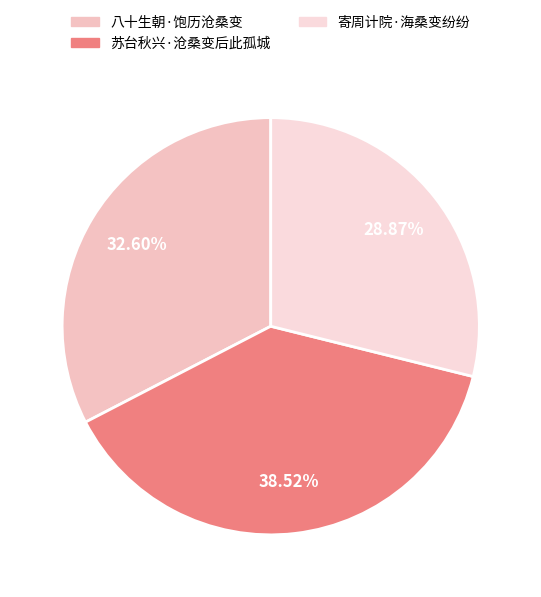

How many segments does this pie chart have?

3